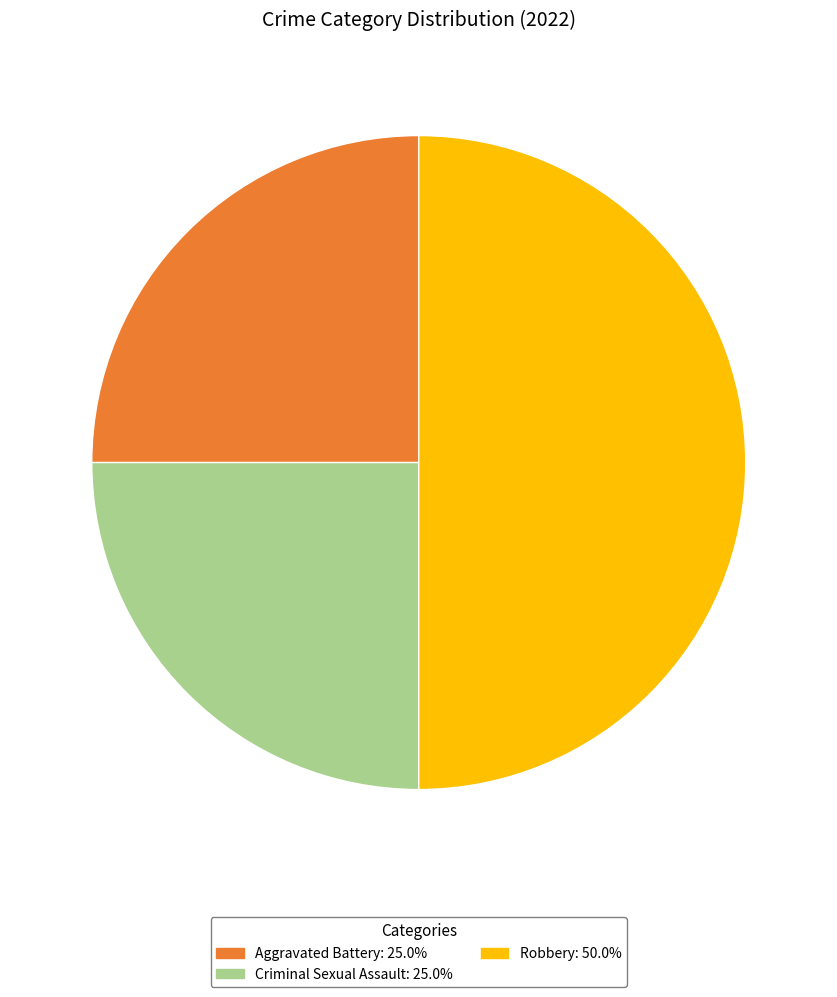

How many slices are in this pie chart?

3